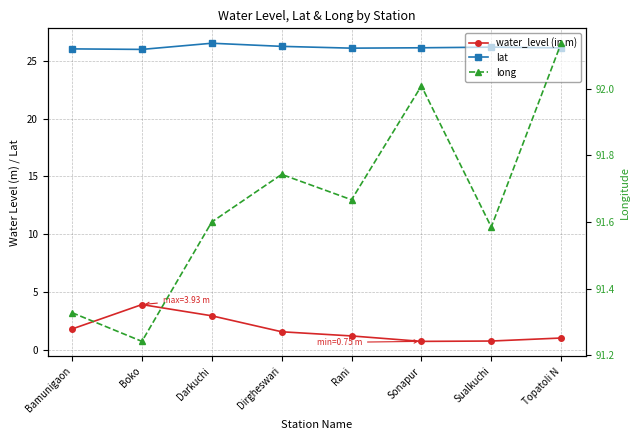

What is the minimum value for long?

91.2